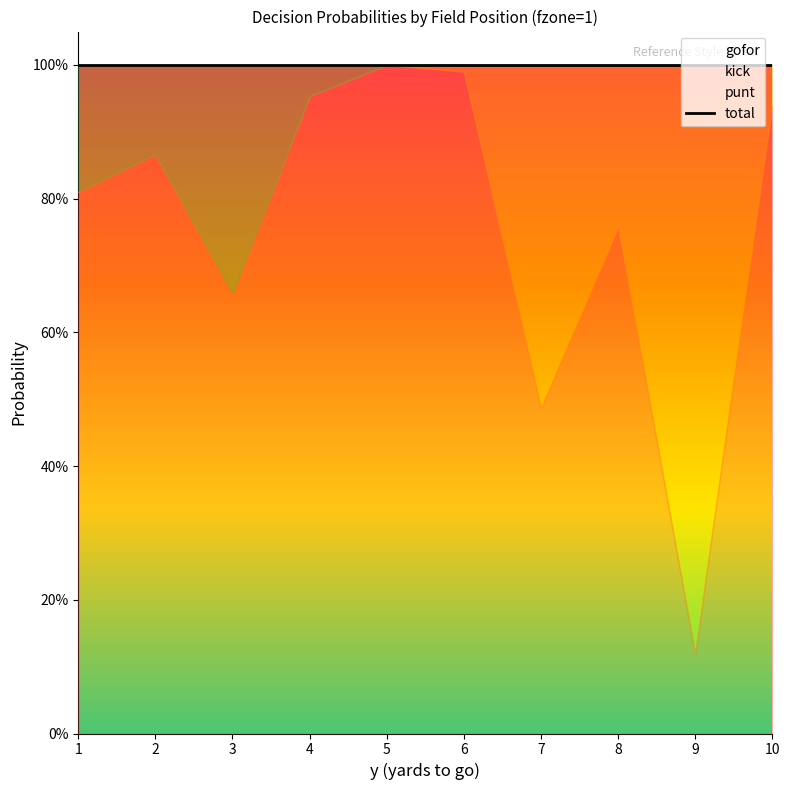

What is the value of the gofor point at the 9th from the left?

0.1